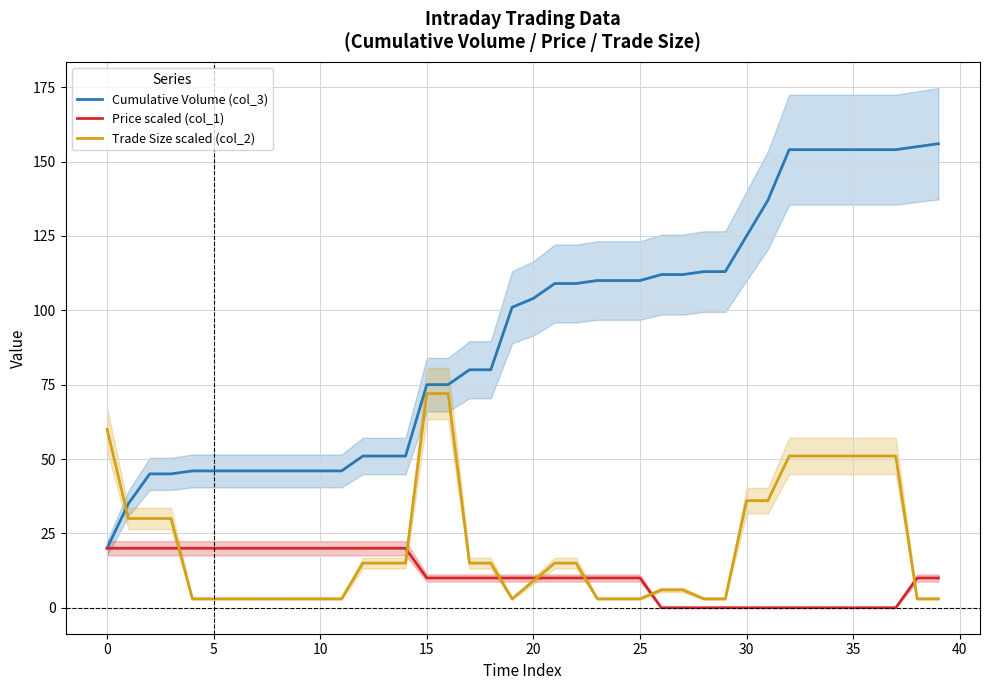

At 30, list the series in order from smallest to largest.

Trade Size scaled (col_2), Price scaled (col_1), Cumulative Volume (col_3)